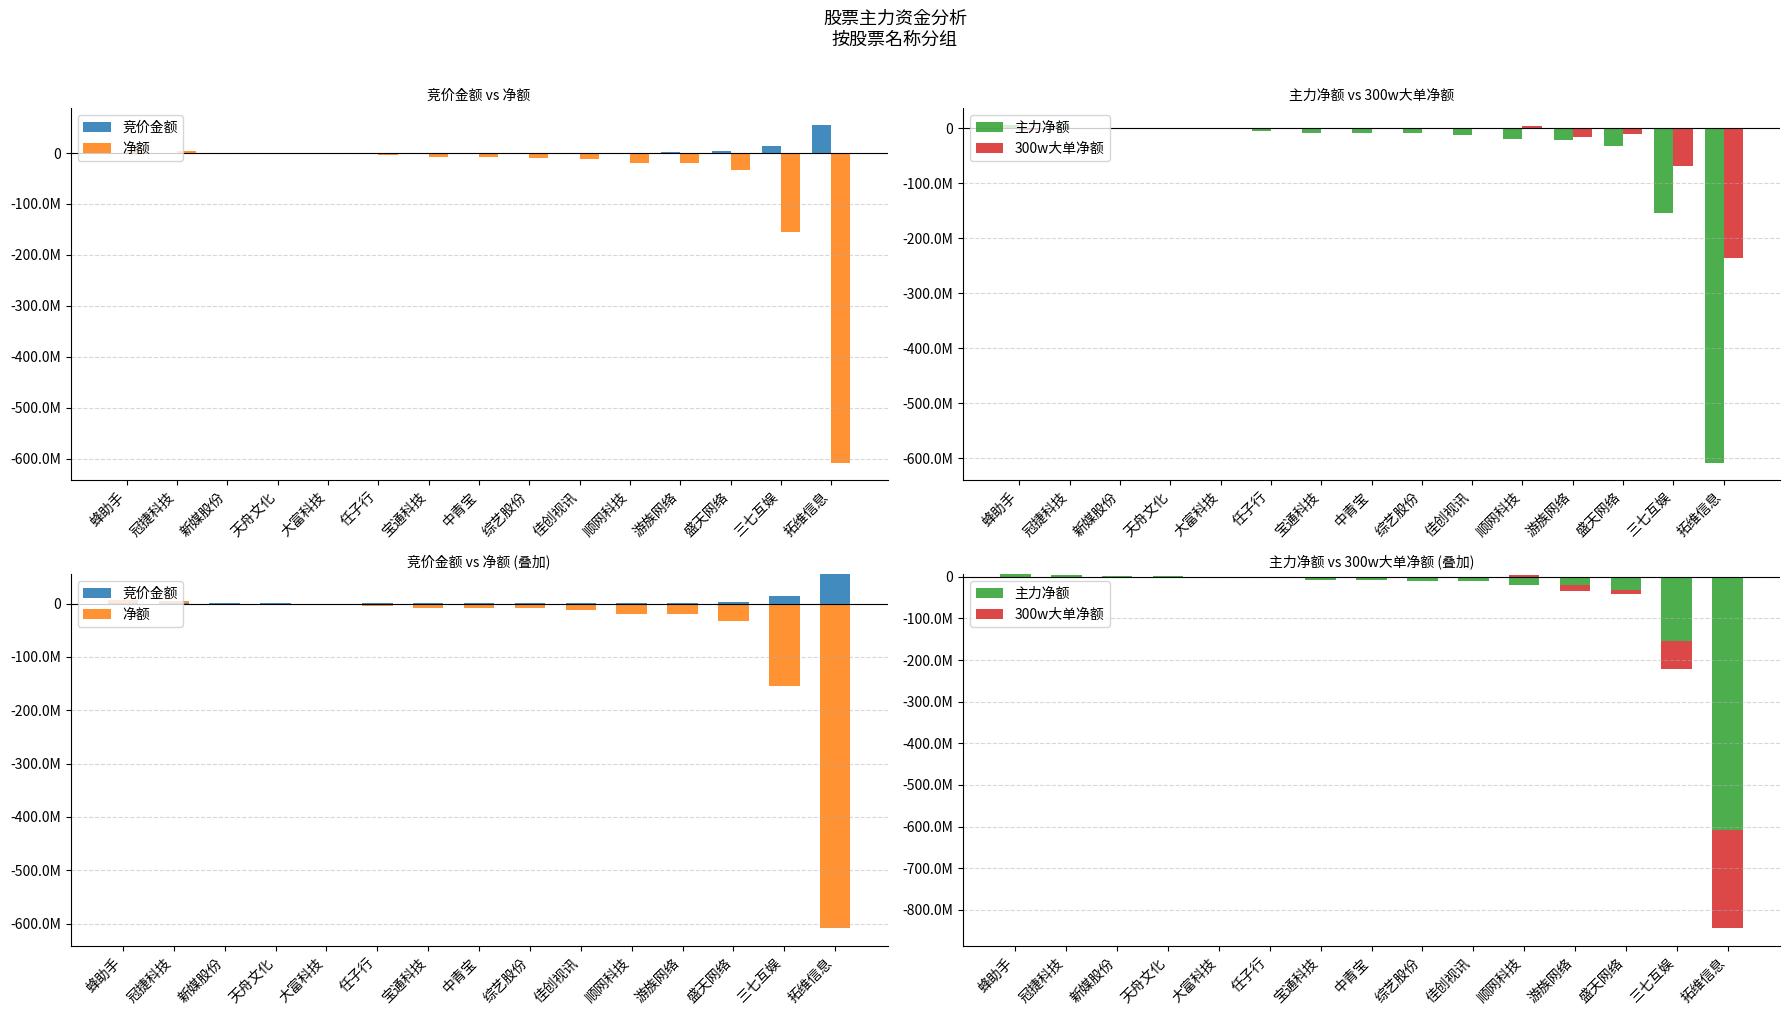

Is the value of 竞价金额 at 宝通科技 greater than the value of 净额 at 拓维信息?

Yes